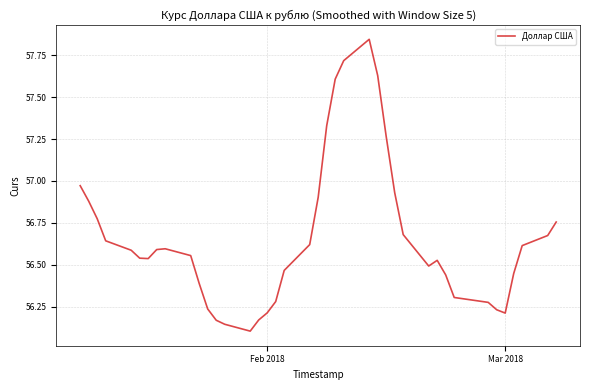

Does the chart have visible grid lines?

Yes